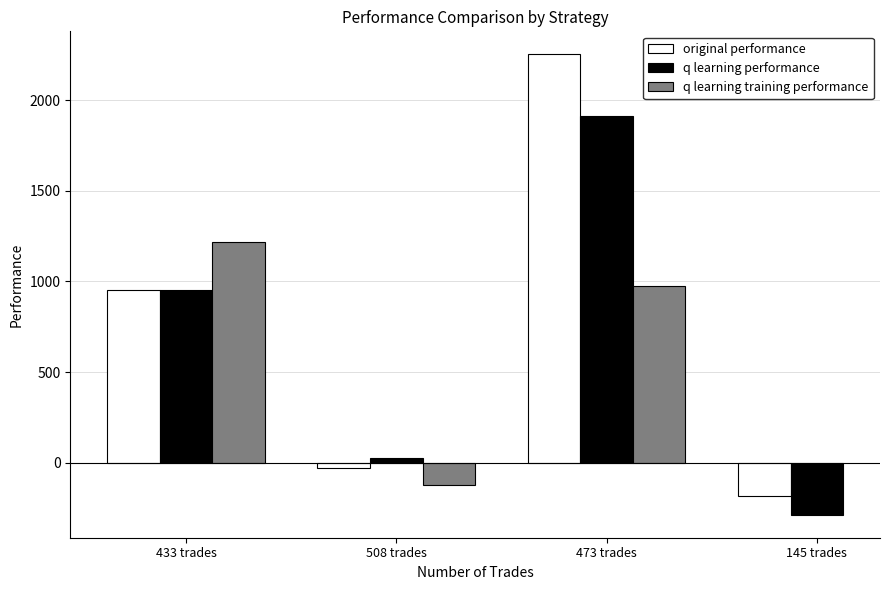

How many data points does each series have?

4